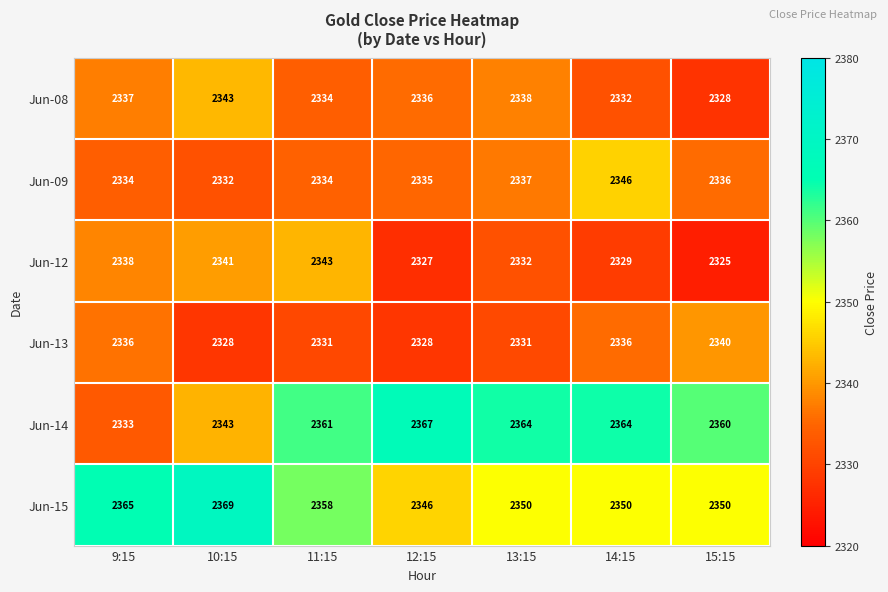

At which label does Jun-15 first exceed 2350?

9:15